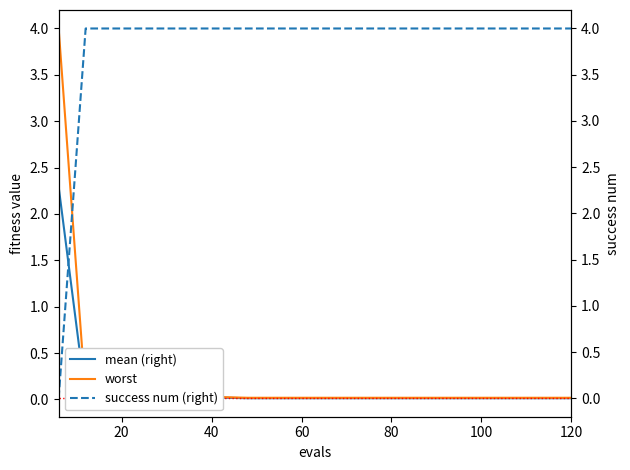

What is the maximum value for mean (right)?

2.3